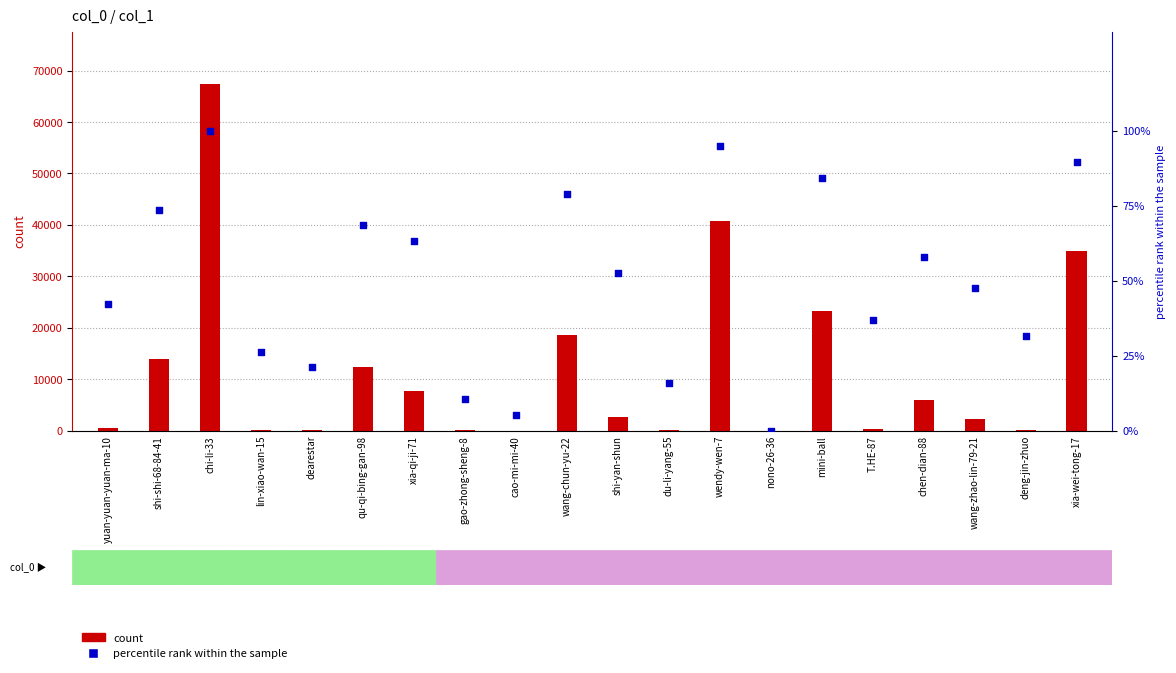

Is the value of count at wendy-wen-7 greater than the value of percentile rank within the sample at qu-qi-bing-gan-98?

Yes